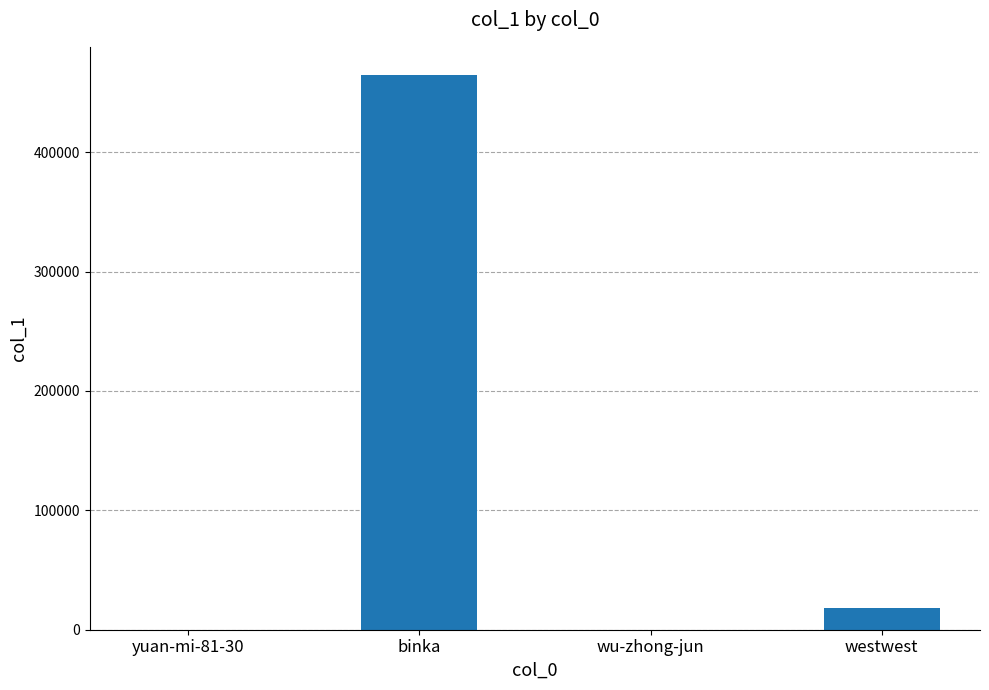

What is the maximum value shown in the chart?

465054